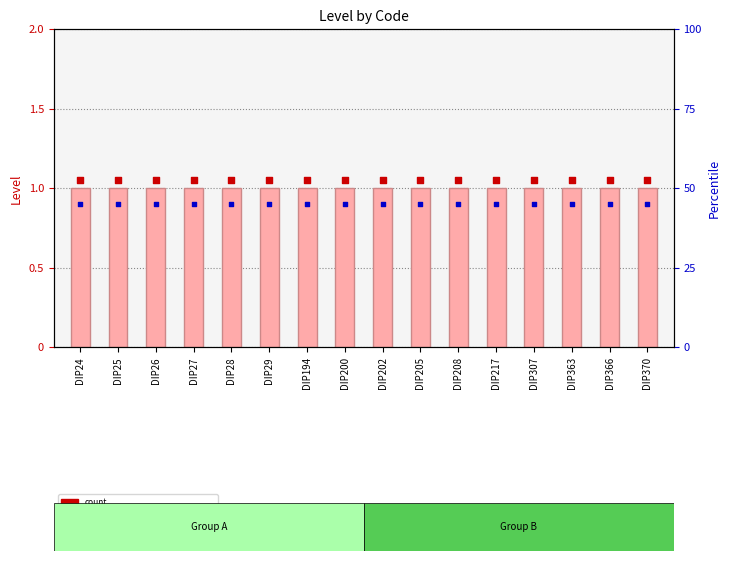

What are all the series names shown in the legend?

value (Level), count, percentile rank within the sample